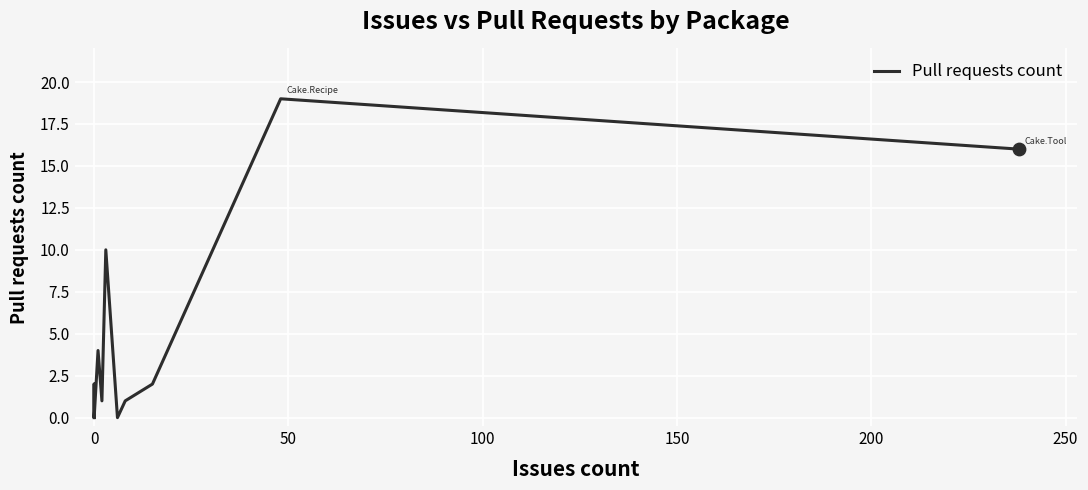

Between 8 and 15, which is larger?

15